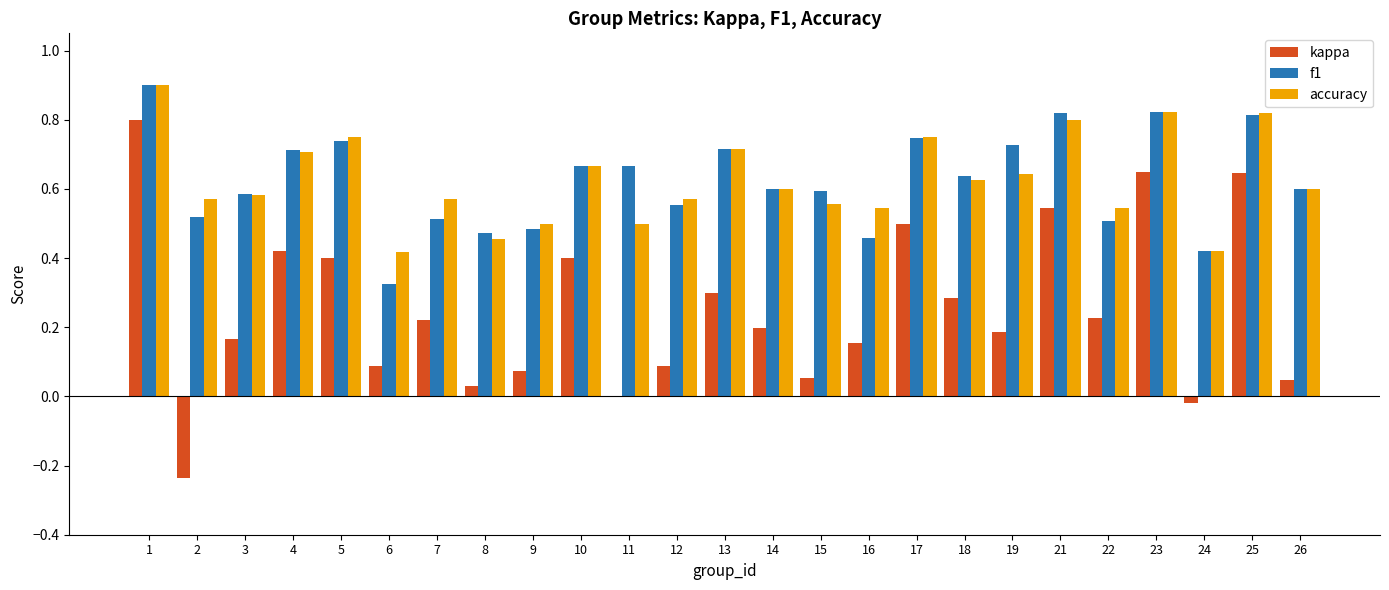

What is the total value across all series at 13?

1.7